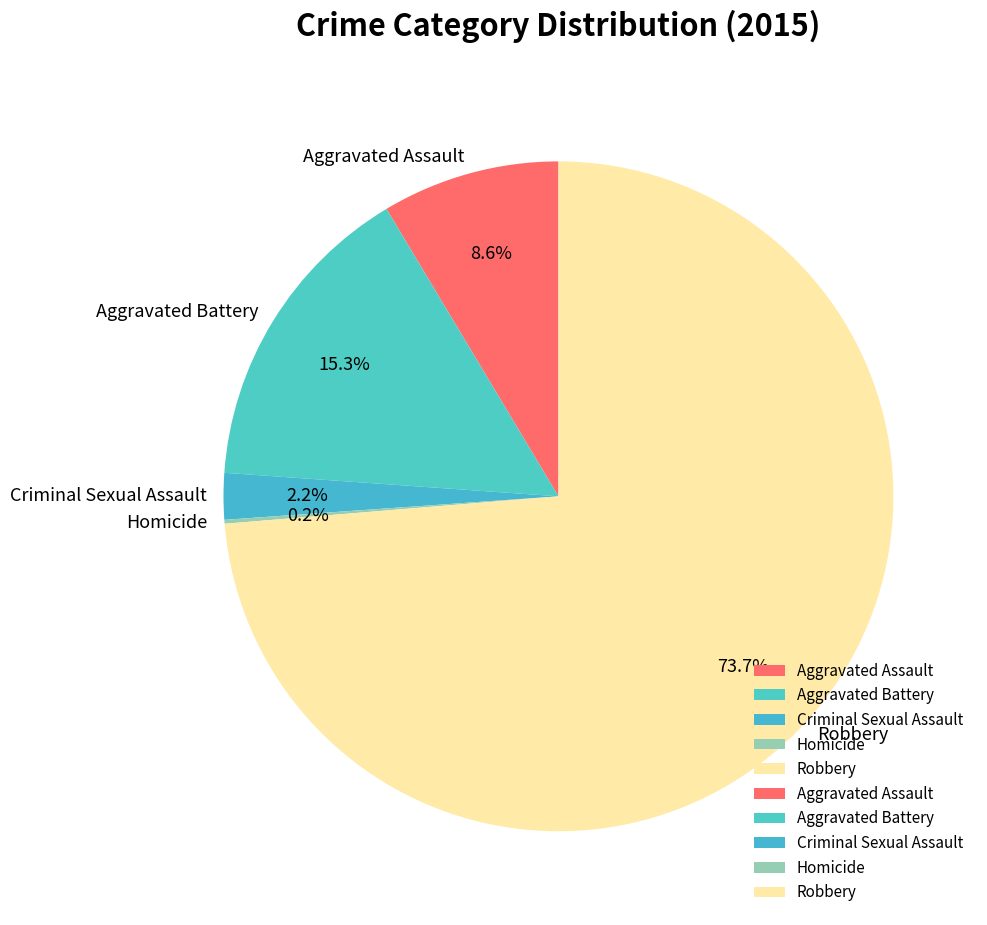

Which has a higher value, Robbery or Criminal Sexual Assault?

Robbery